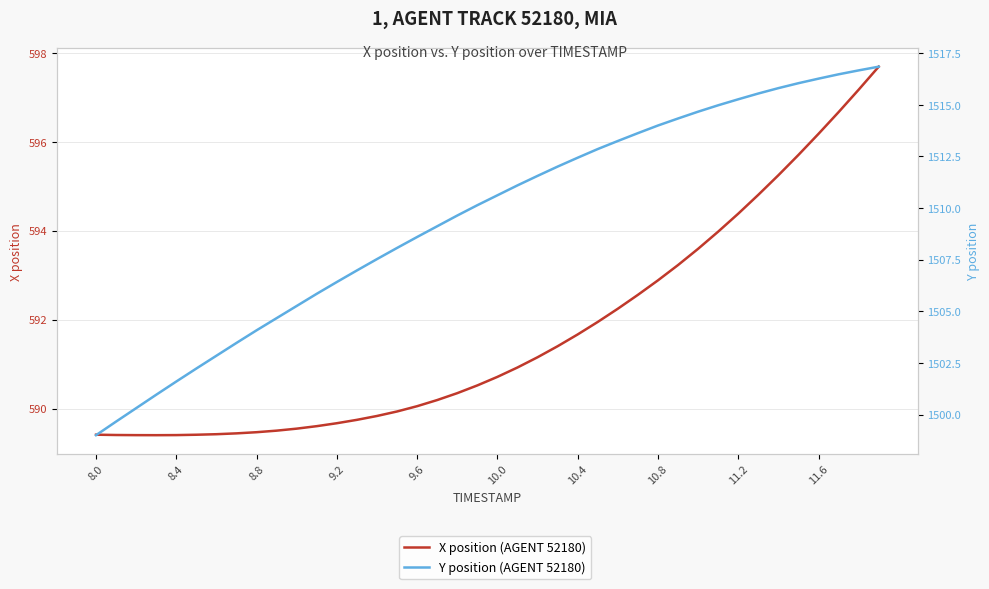

What is the label of the 39th point from the right?

8.4